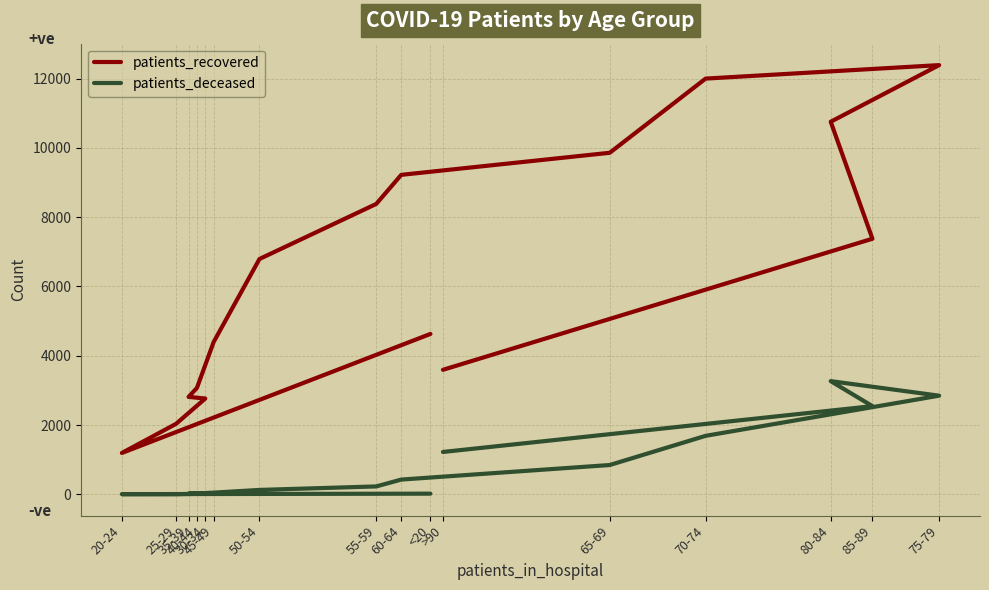

True or false: patients_recovered and patients_deceased intersect in this chart.

False